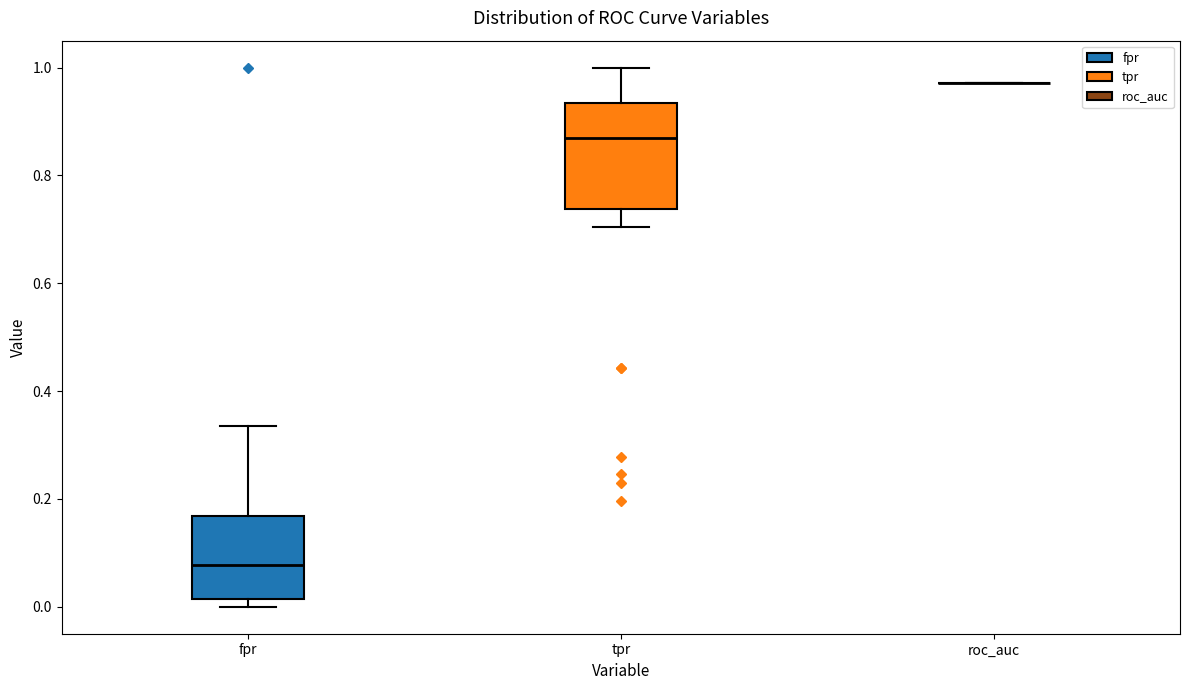

Reading left to right, read every box against the y-axis: the position of its median line, the range the box covers, and the ends of its whiskers. The values are not printed on the chart, so give them approximately, as read against the axis.

fpr: median 0.08, box 0.02 to 0.16, whiskers 0.00 to 0.34
tpr: median 0.86, box 0.74 to 0.94, whiskers 0.70 to 1.00
roc_auc: box collapsed to a line at 0.98, whiskers 0.98 to 0.98